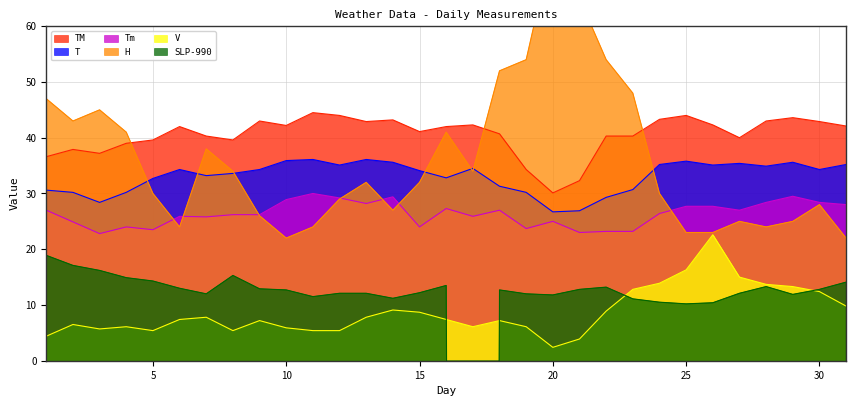

What is the difference between the maximum and minimum values in the T series?

9.4